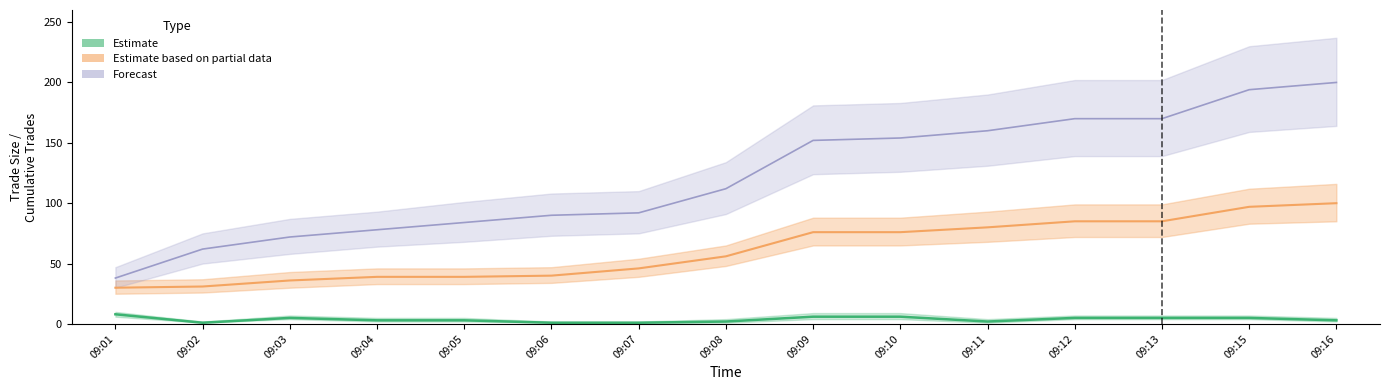

How many lines are shown in the chart?

3